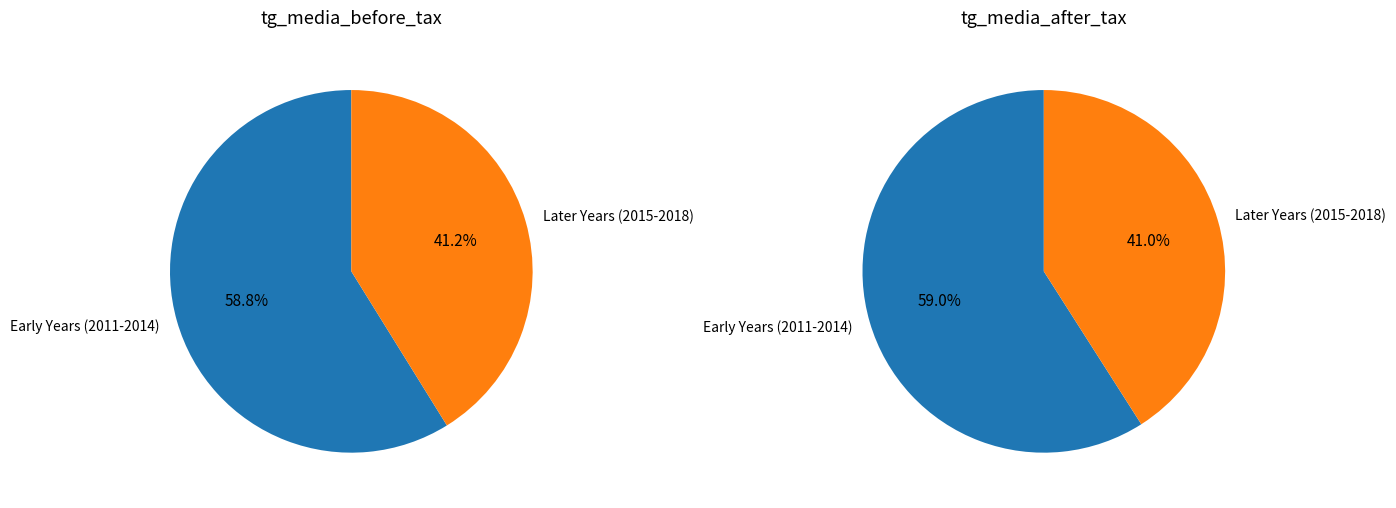

Rank the series by their average value, from highest to lowest.

tg_media_before_tax, tg_media_after_tax